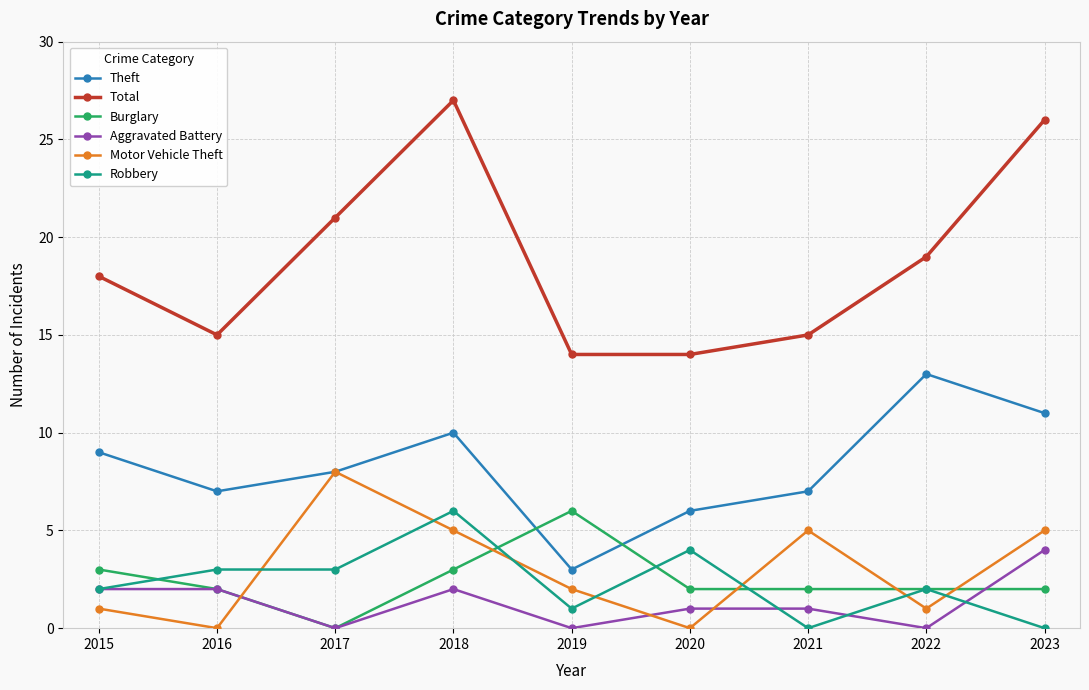

What is the spread (max minus min) of values at 2020?

14